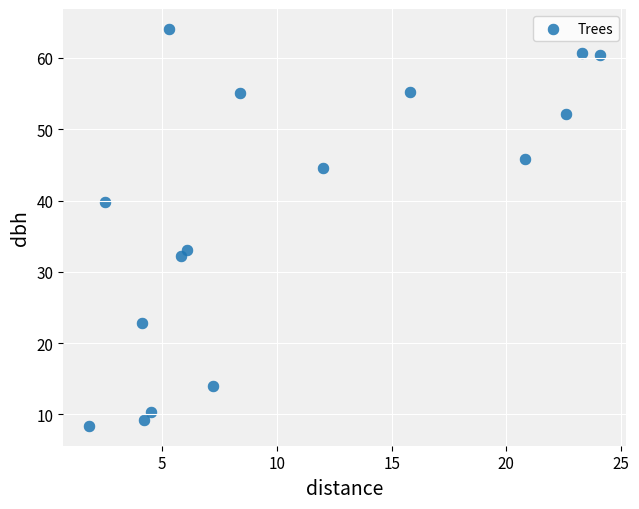

What Y value in the scatter plot is closest to 36?

33.0